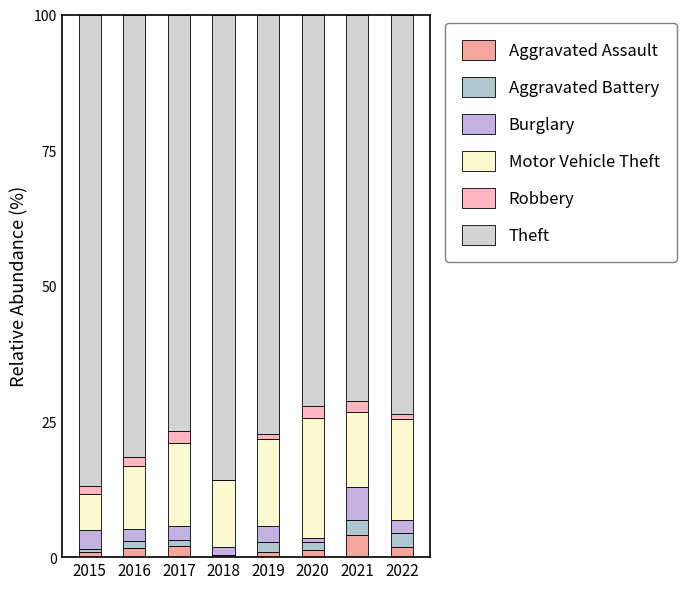

Read the Aggravated Battery value at 2017.

1.1